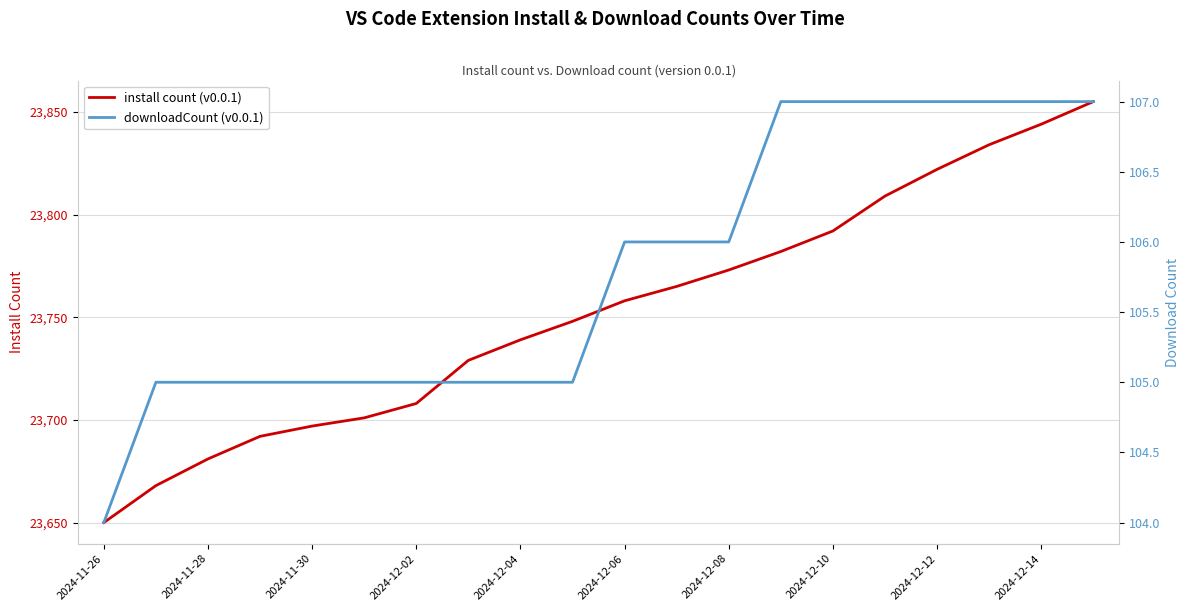

At how many categories does at least one series exceed 11063?

20